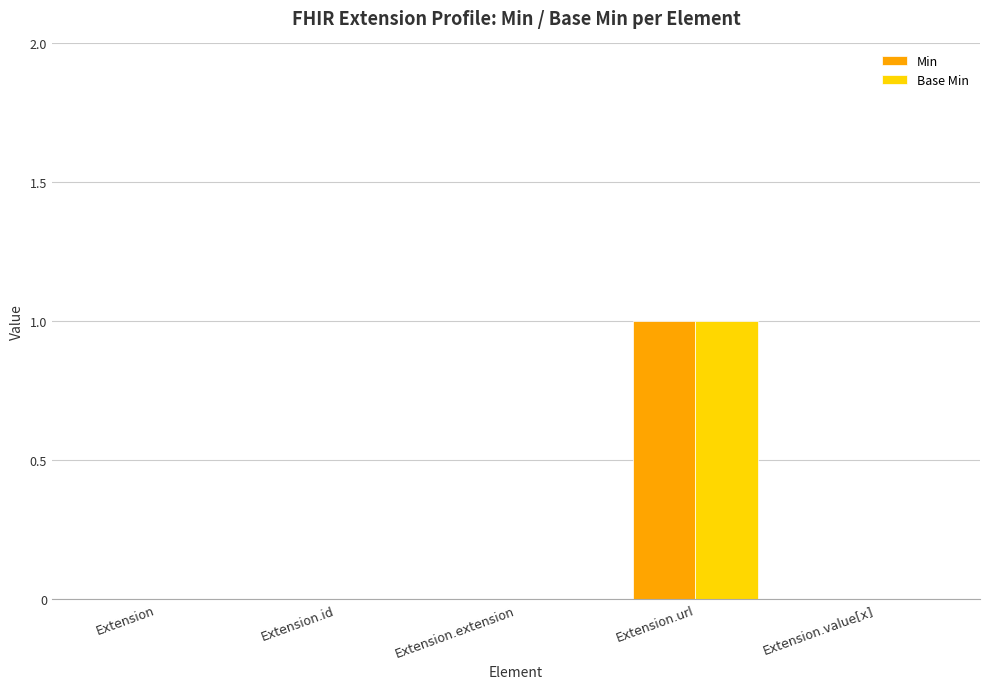

How many Min values are between 0 and 1?

5